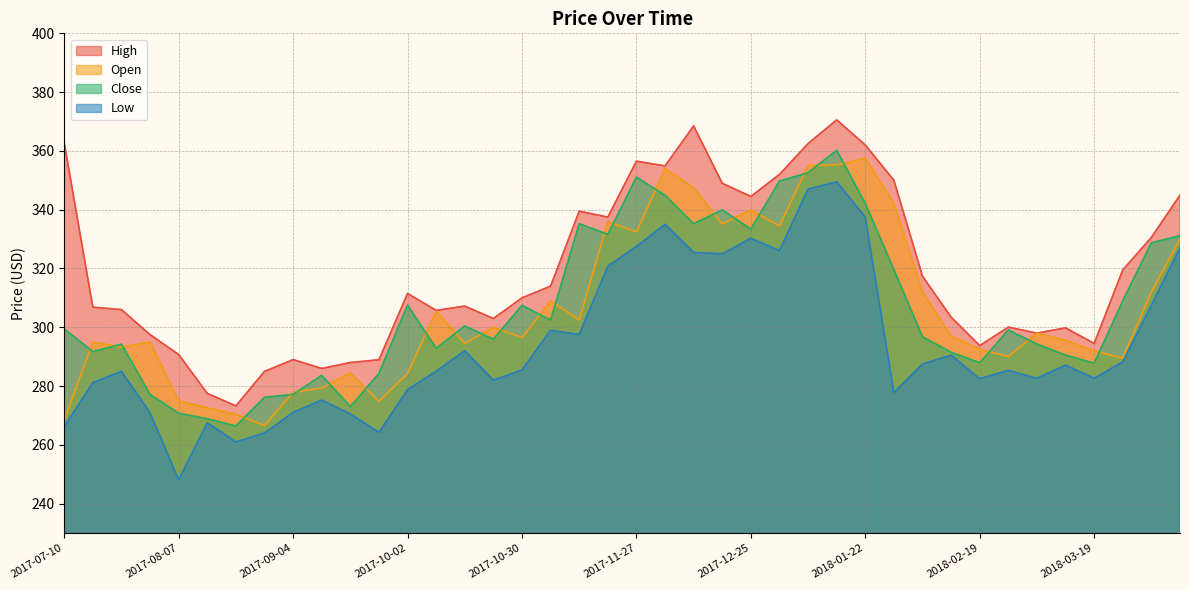

At which label does High reach its peak?

2018-01-15